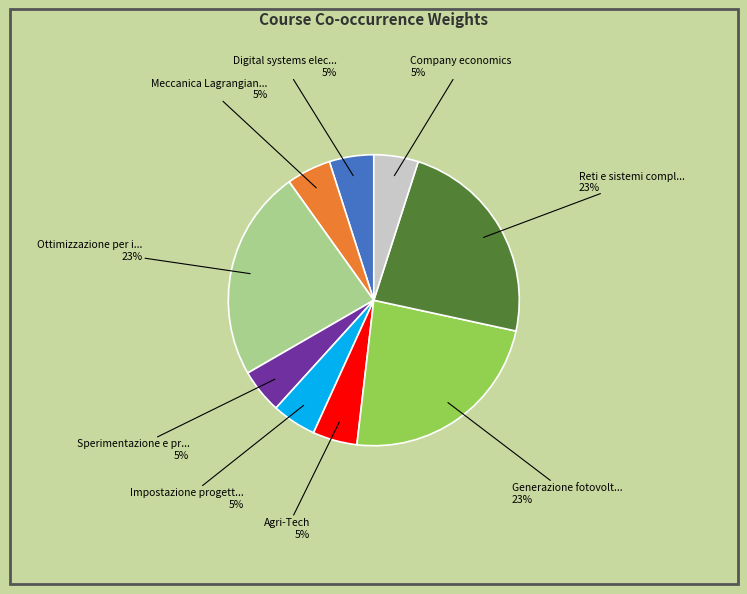

To the nearest percent, what percentage of the pie is Impostazione progett... 5%?

5%